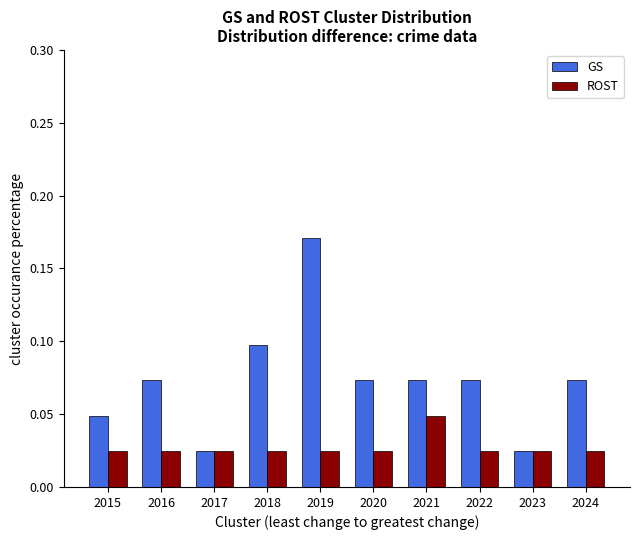

Does the chart contain any negative values?

No